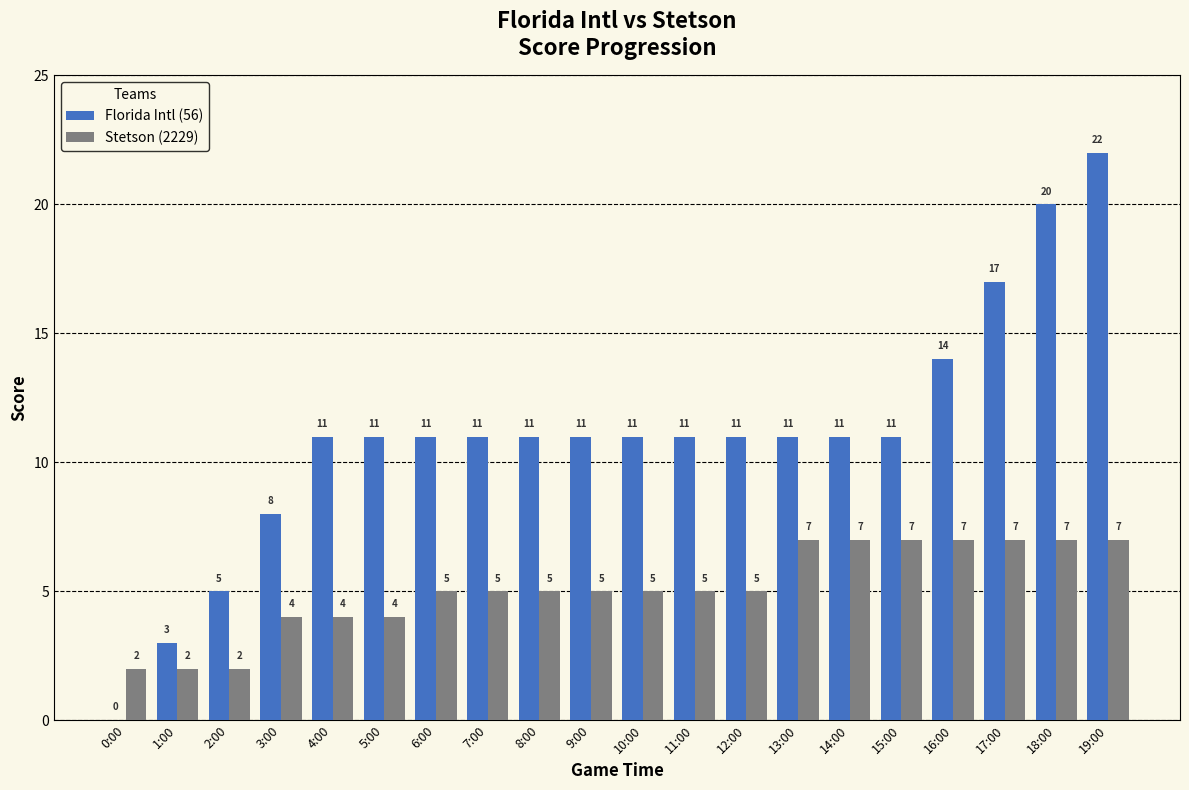

True or false: Florida Intl (56) has a value of 0 at 0:00.

True